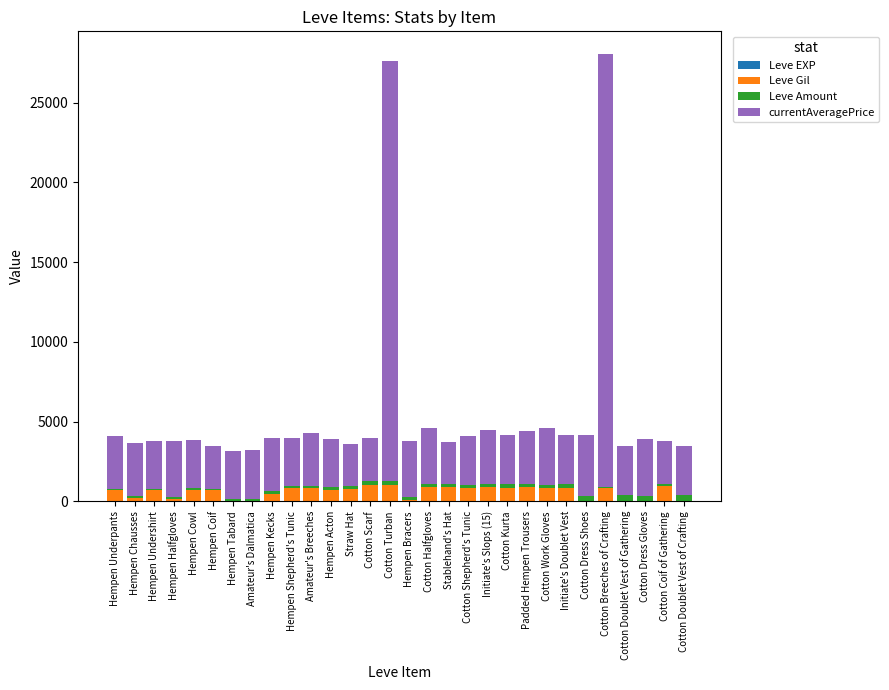

What position from the right is Hempen Bracers?

15